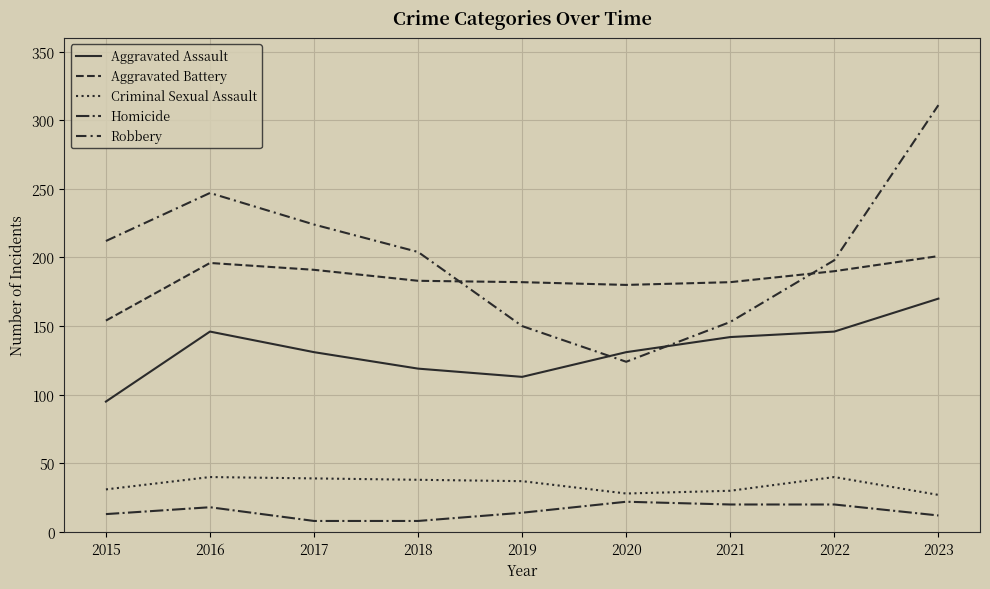

What is the value of the Criminal Sexual Assault point at the 5th from the left?

37